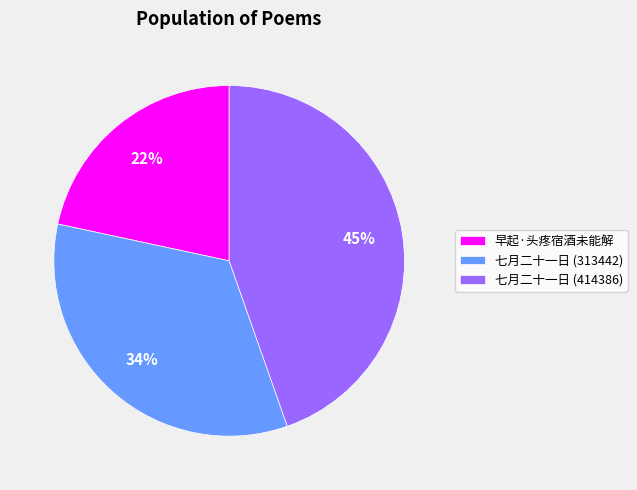

Which has a higher value, 七月二十一日 (414386) or 七月二十一日 (313442)?

七月二十一日 (414386)